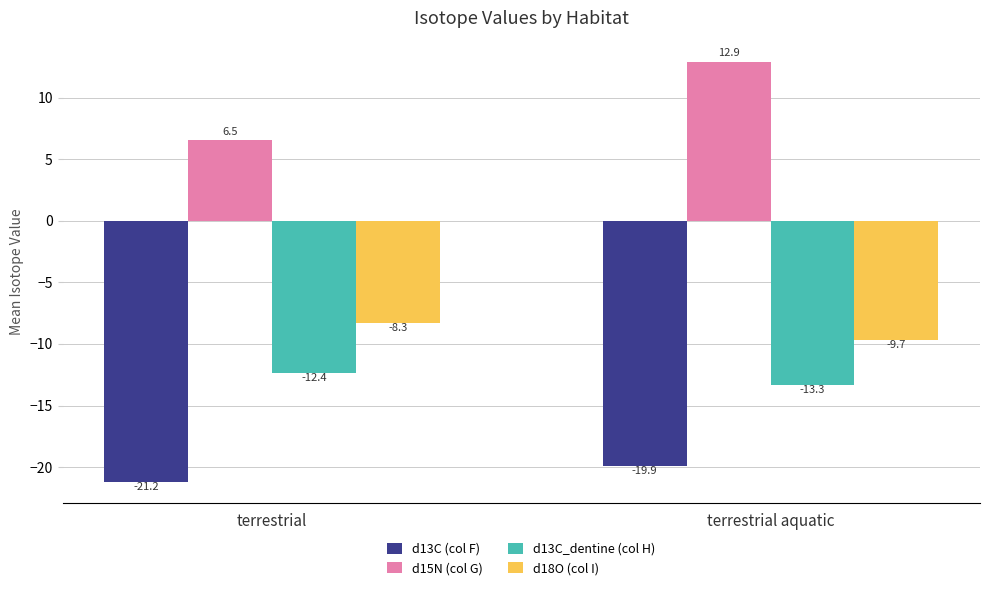

What is the value of the d13C_dentine (col H) bar at the 1st from the left?

-12.4